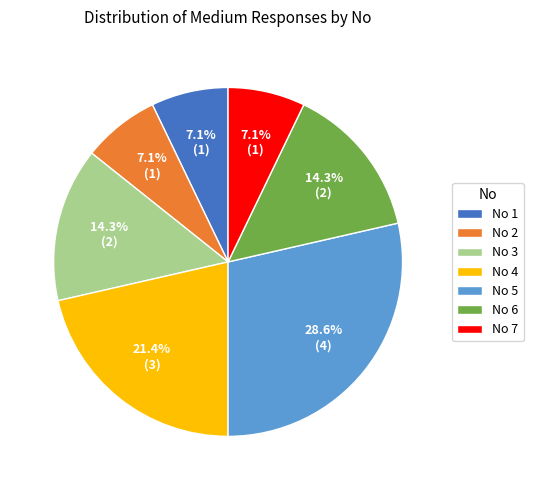

Does No 2 represent more than half of the total?

No